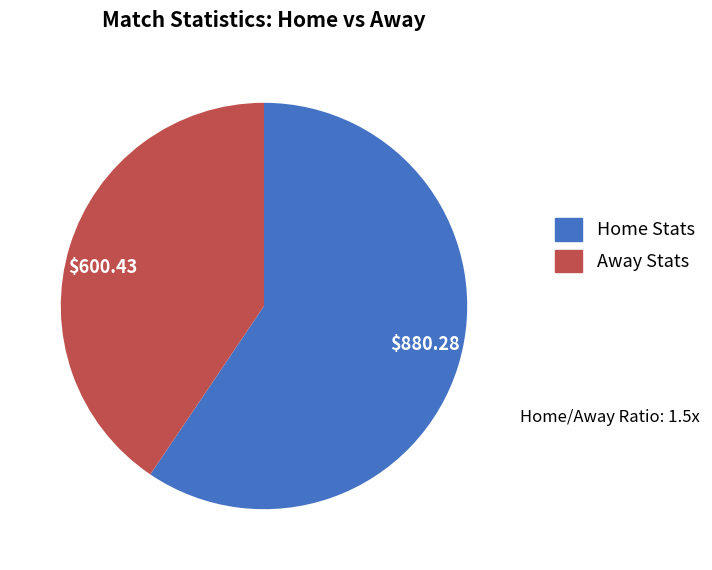

What is the smallest slice in the pie chart?

$600.43